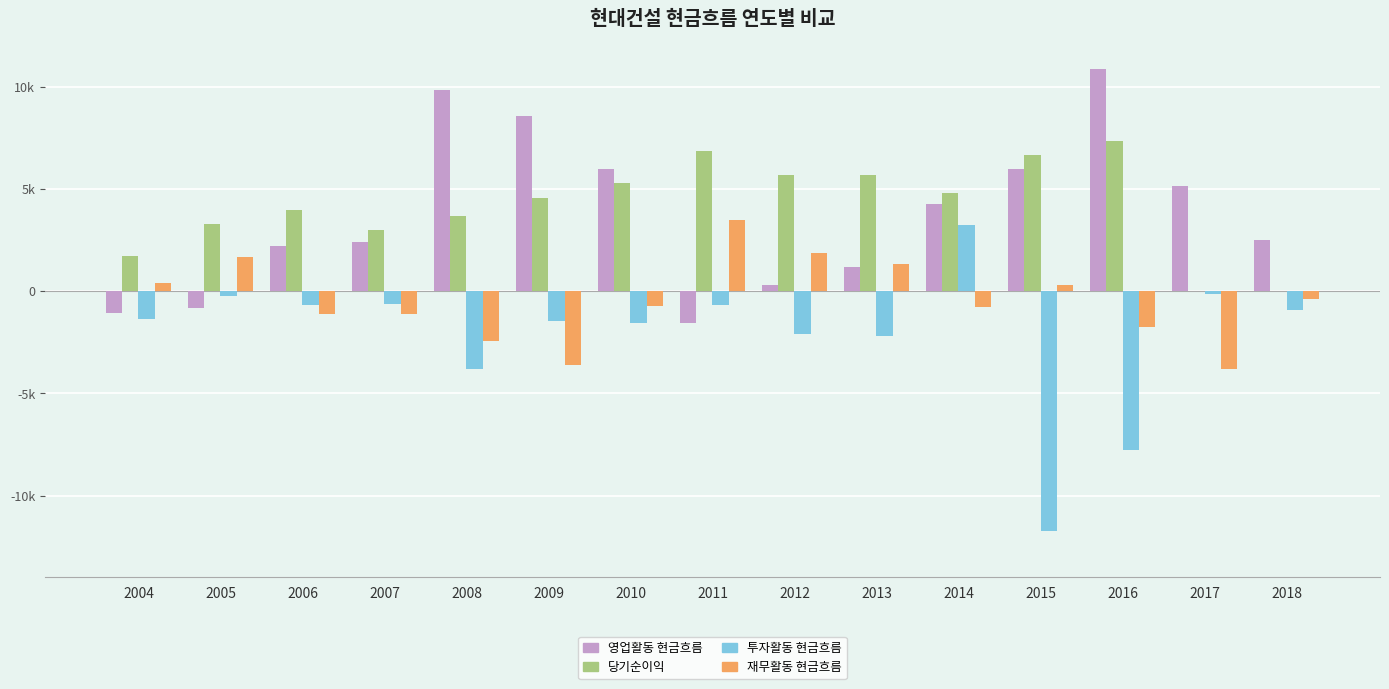

The 영업활동 현금흐름 series shows 281.4 at 2012. True or false?

True